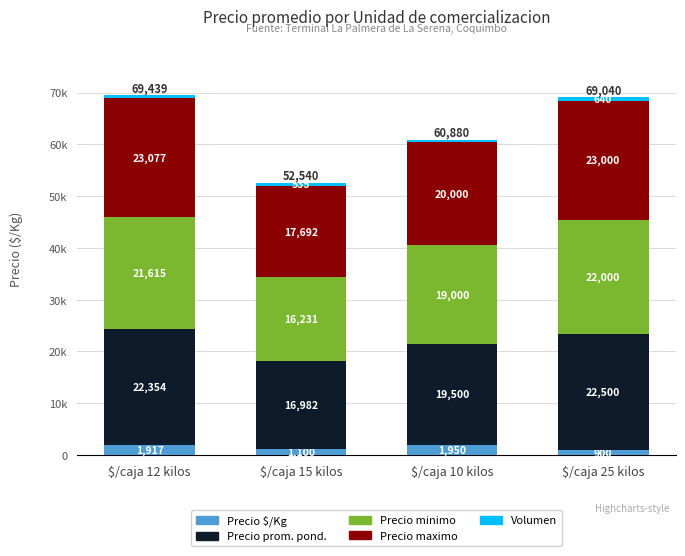

What is the average value of the Volumen series?

520